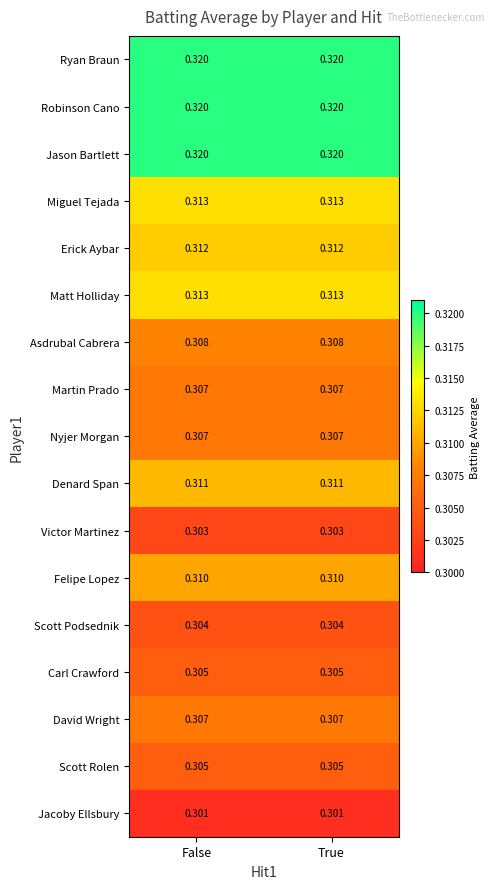

Reading right to left, extract all data points from this chart.

Ryan Braun: True=0.3	False=0.3
Robinson Cano: True=0.3	False=0.3
Jason Bartlett: True=0.3	False=0.3
Miguel Tejada: True=0.3	False=0.3
Erick Aybar: True=0.3	False=0.3
Matt Holliday: True=0.3	False=0.3
Asdrubal Cabrera: True=0.3	False=0.3
Martin Prado: True=0.3	False=0.3
Nyjer Morgan: True=0.3	False=0.3
Denard Span: True=0.3	False=0.3
Victor Martinez: True=0.3	False=0.3
Felipe Lopez: True=0.3	False=0.3
Scott Podsednik: True=0.3	False=0.3
Carl Crawford: True=0.3	False=0.3
David Wright: True=0.3	False=0.3
Scott Rolen: True=0.3	False=0.3
Jacoby Ellsbury: True=0.3	False=0.3